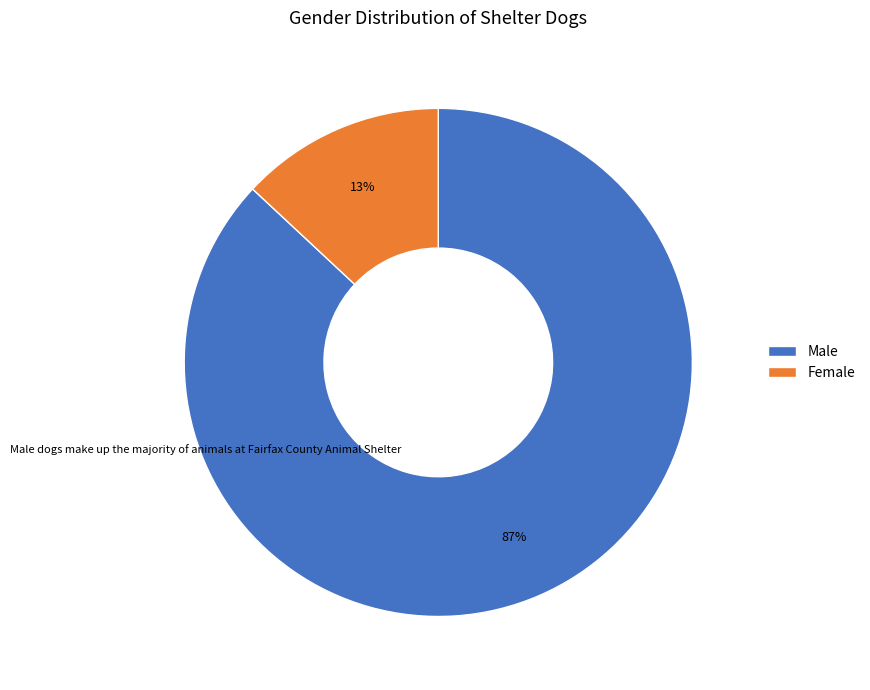

Which has a higher value, Male or Female?

Male